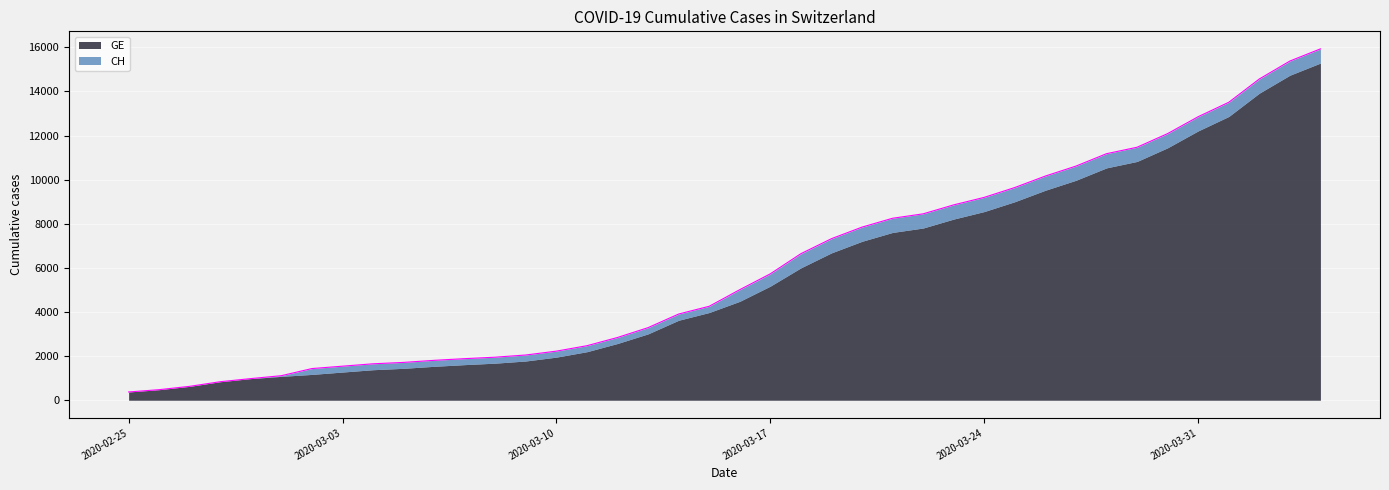

Reading right to left, extract all data points from this chart.

2020-04-04=15926	2020-04-03=15375	2020-04-02=14561	2020-04-01=13505	2020-03-31=12852	2020-03-30=12086	2020-03-29=11467	2020-03-28=11175	2020-03-27=10613	2020-03-26=10162	2020-03-25=9642	2020-03-24=9196	2020-03-23=8855	2020-03-22=8449	2020-03-21=8249	2020-03-20=7847	2020-03-19=7323	2020-03-18=6644	2020-03-17=5731	2020-03-16=5012	2020-03-15=4259	2020-03-14=3908	2020-03-13=3291	2020-03-12=2845	2020-03-11=2472	2020-03-10=2226	2020-03-09=2051	2020-03-08=1952	2020-03-07=1885	2020-03-06=1809	2020-03-05=1715	2020-03-04=1652	2020-03-03=1544	2020-03-02=1436	2020-03-01=1113	2020-02-29=981	2020-02-28=840	2020-02-27=630	2020-02-26=479	2020-02-25=375